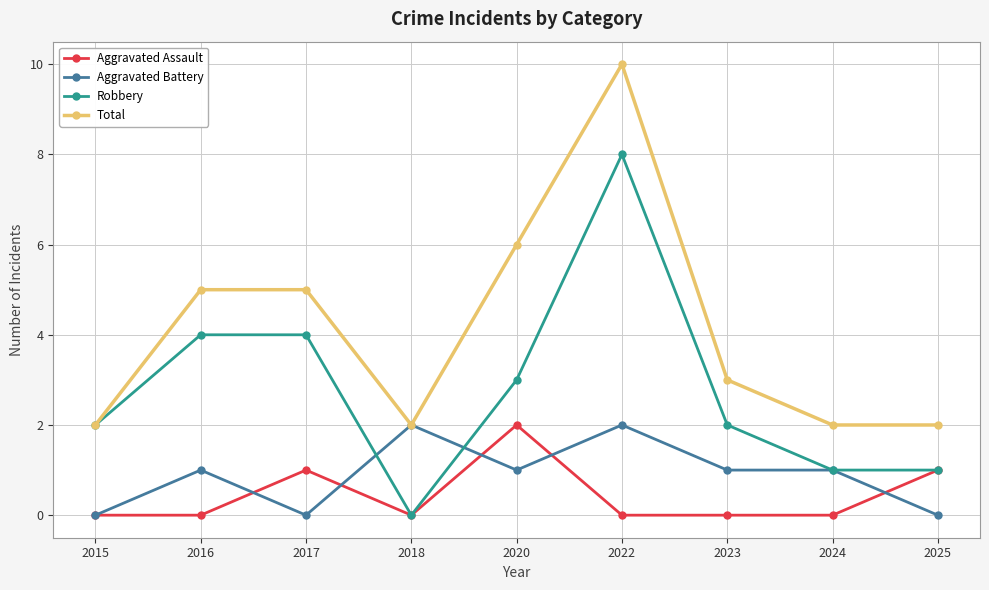

What are all the series names shown in the legend?

Aggravated Assault, Aggravated Battery, Robbery, Total